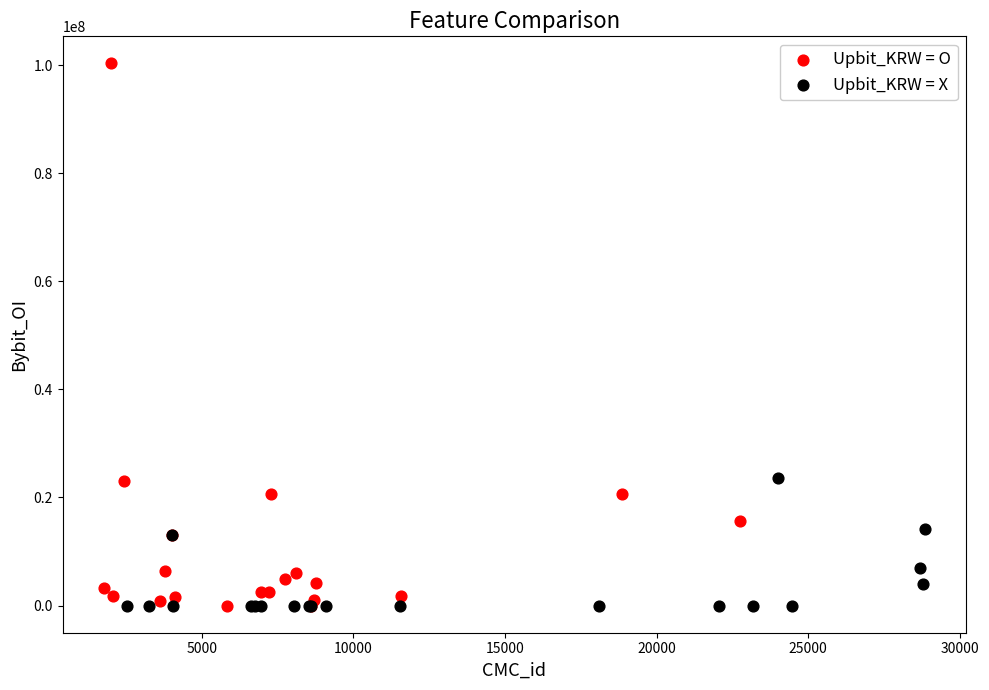

What are all the series names shown in the legend?

Upbit_KRW = O, Upbit_KRW = X